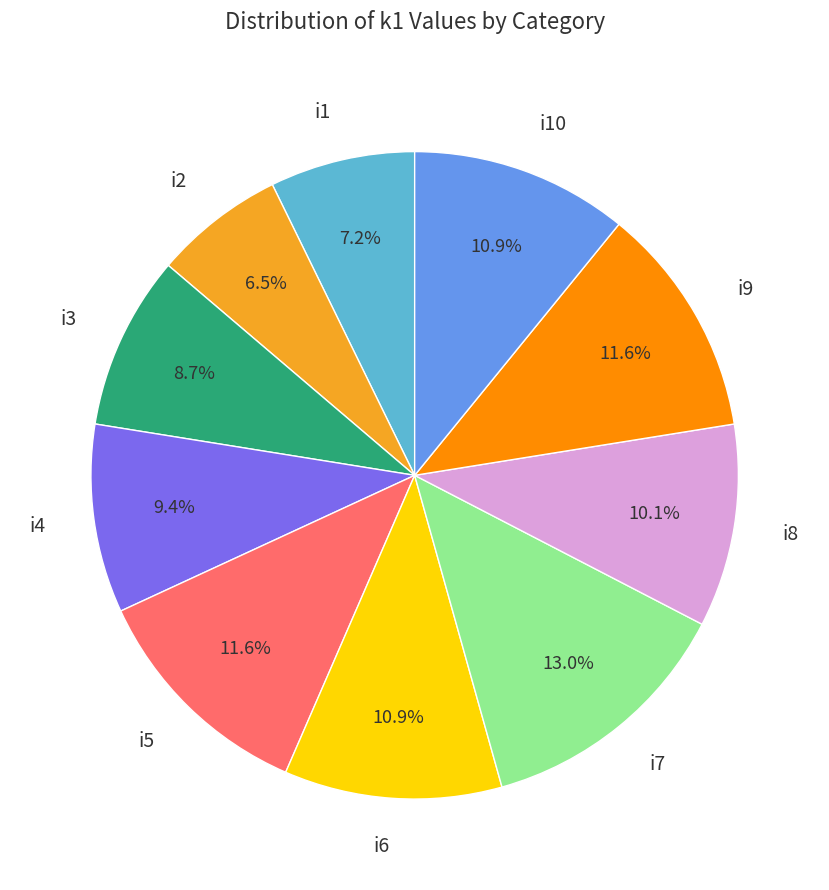

How many segments does this pie chart have?

10